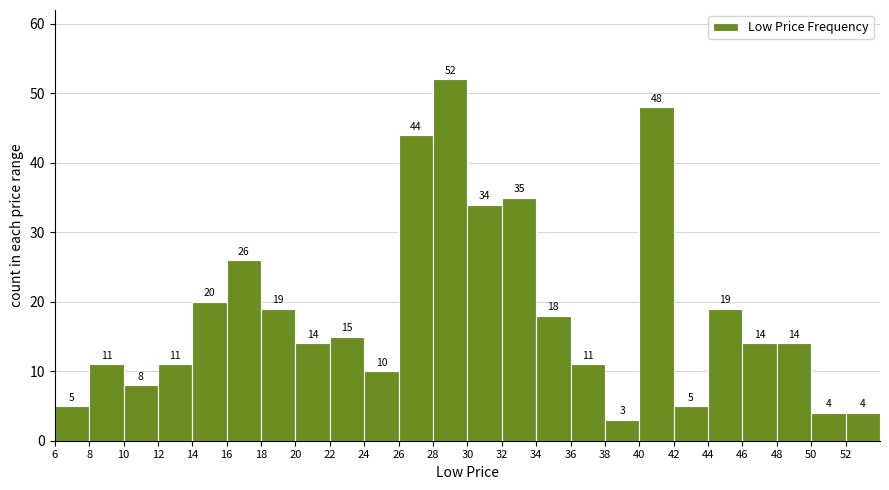

Over which range of the x-axis is the bar tallest?

28 to 30